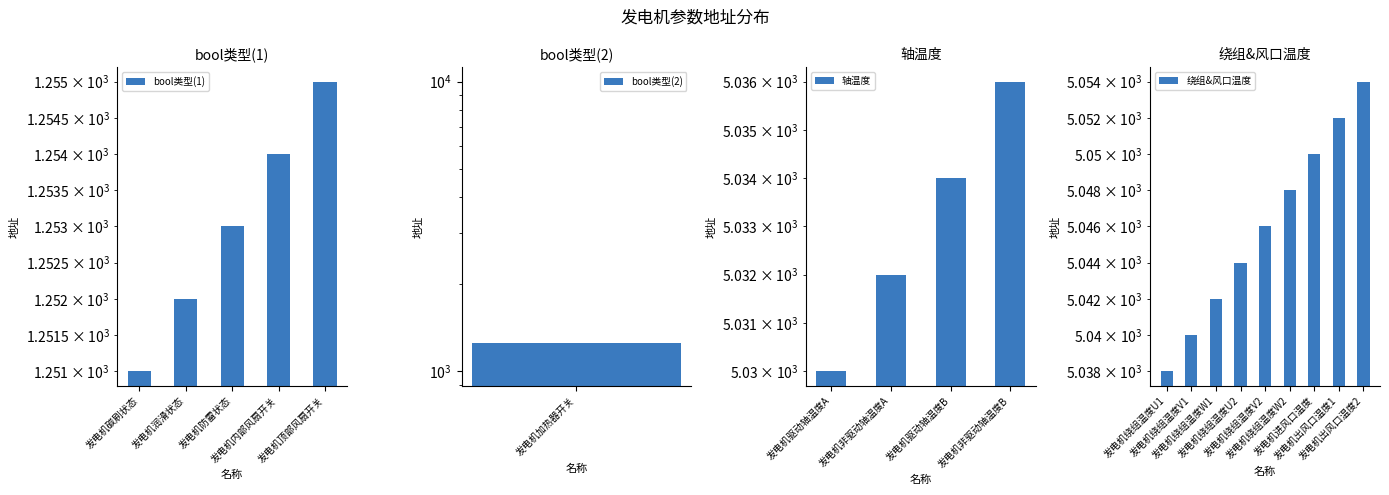

What is the ratio of the value at 发电机碳刷状态 to the value at 发电机顶部风扇开关?

1.0